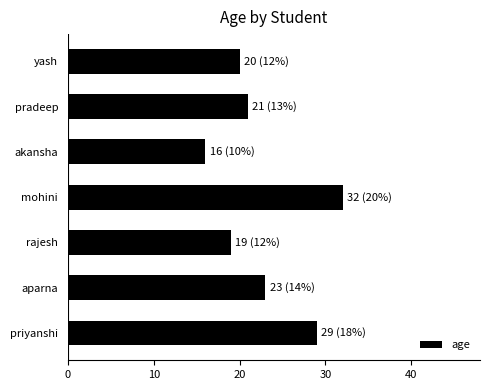

What is the sum of the values at akansha and aparna?

39